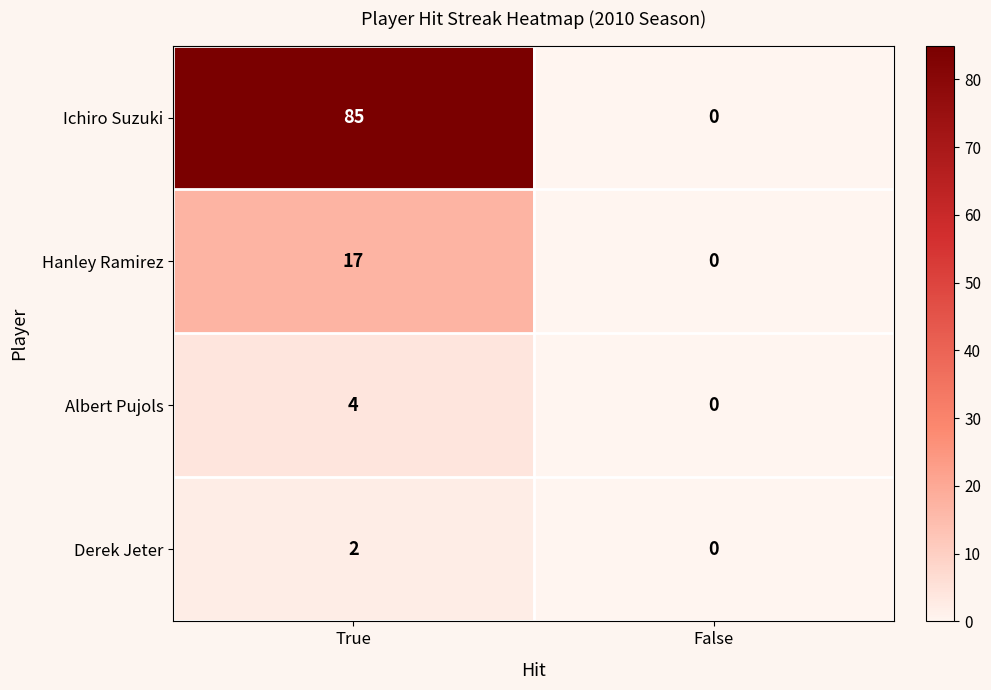

Is it true that Derek Jeter equals 3 at True?

False